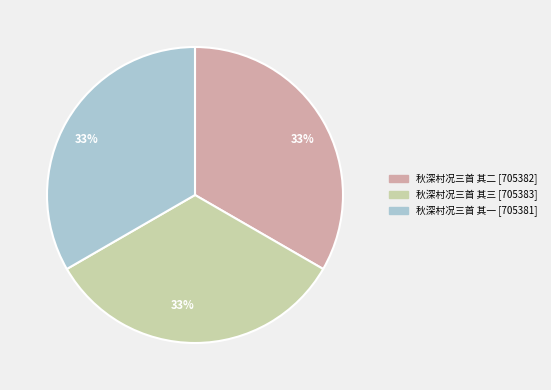

Combined, do 秋深村况三首 其三 and 秋深村况三首 其一 account for over 50%?

Yes